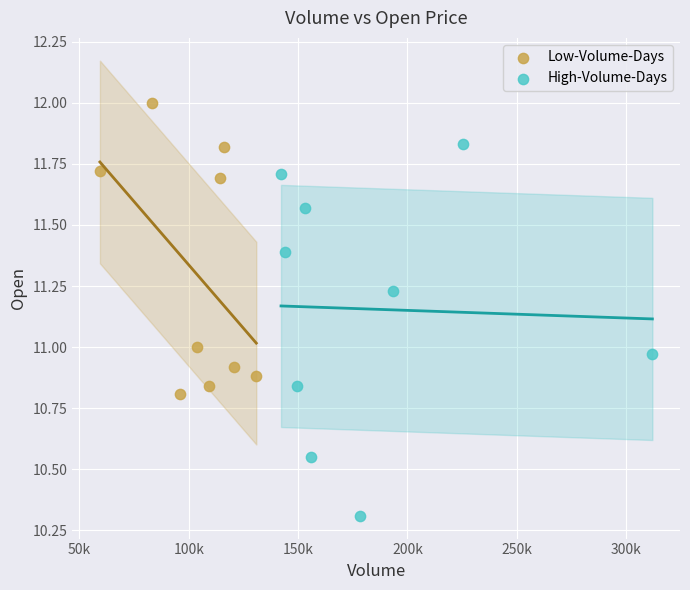

What are all the series names shown in the legend?

Low-Volume-Days, High-Volume-Days